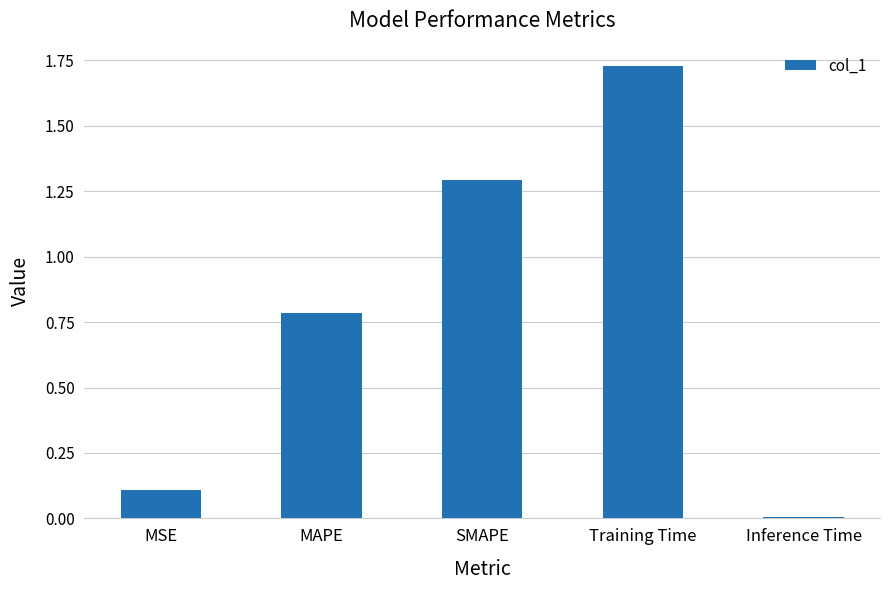

Rank the categories by value from highest to lowest.

Training Time, SMAPE, MAPE, MSE, Inference Time